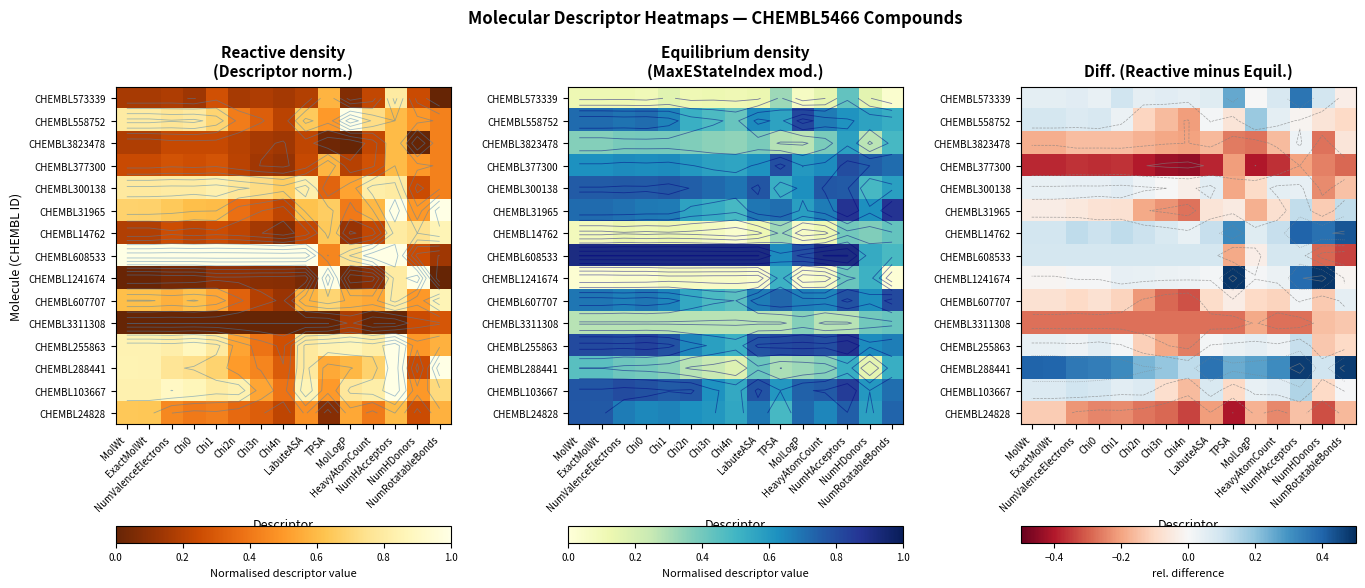

At which label does CHEMBL255863 reach its peak?

NumHAcceptors